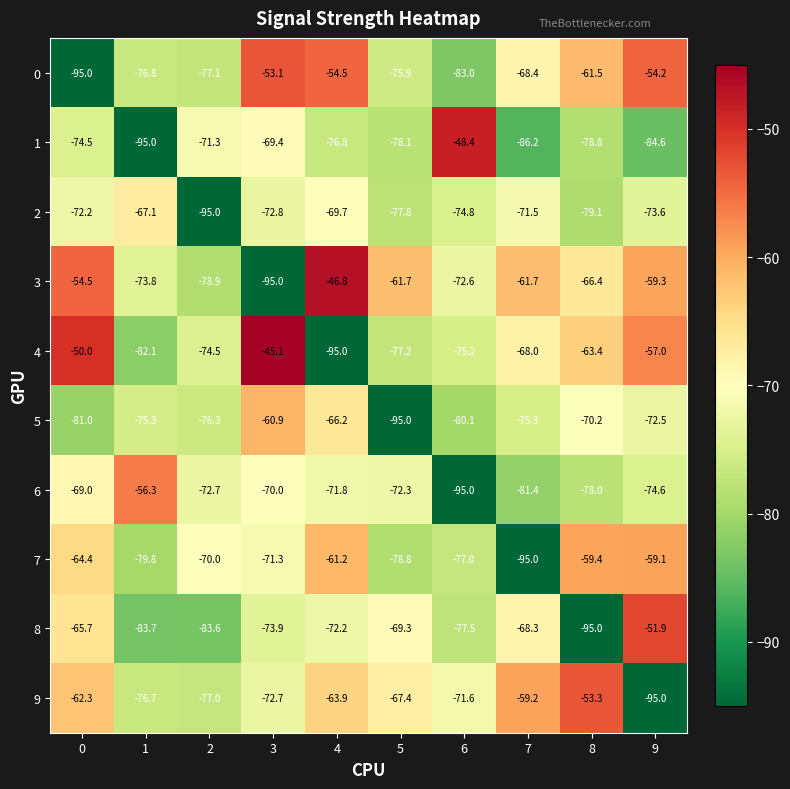

The value of 0 at 0 is -95.0. True or false?

True